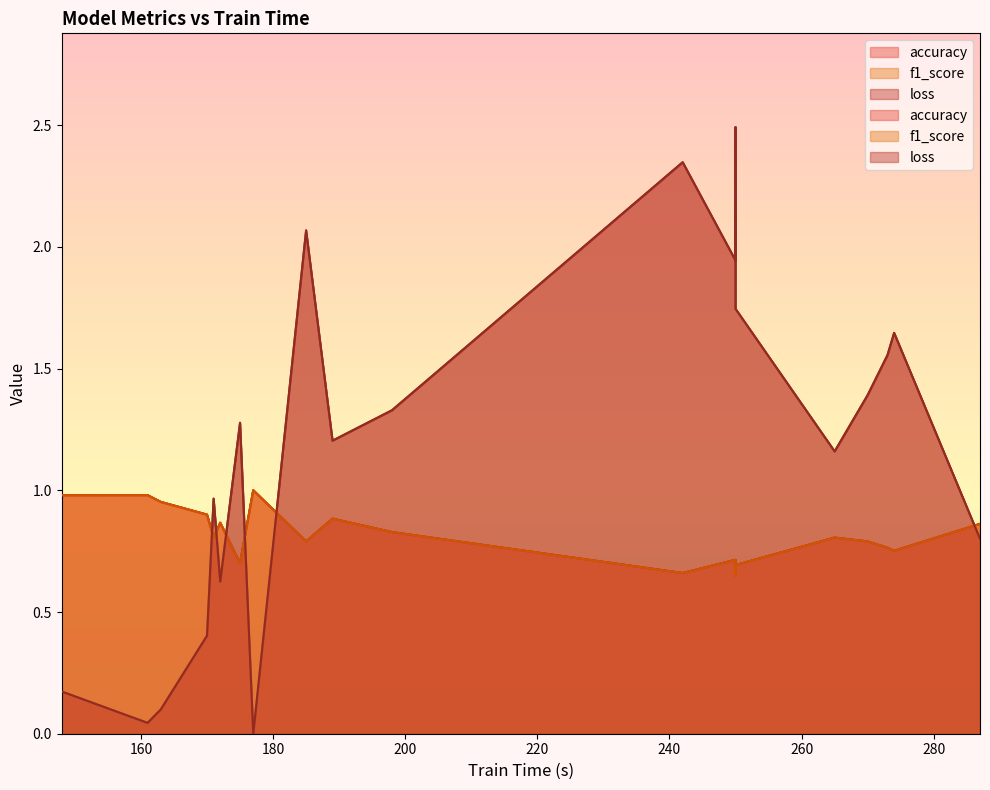

At which label is accuracy closest to 0?

250